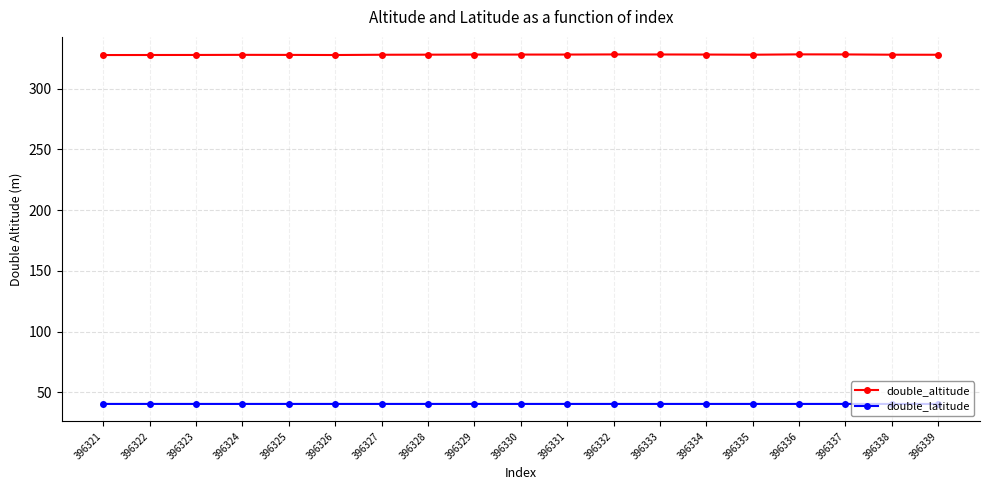

True or false: double_latitude has more than 2 interior local peaks.

True